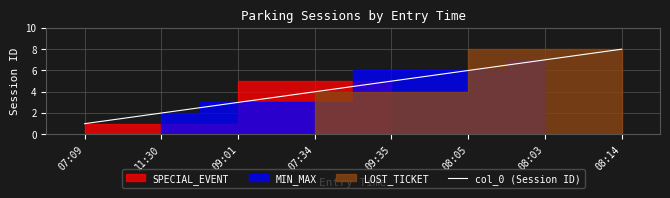

How many data points are above 5?

3